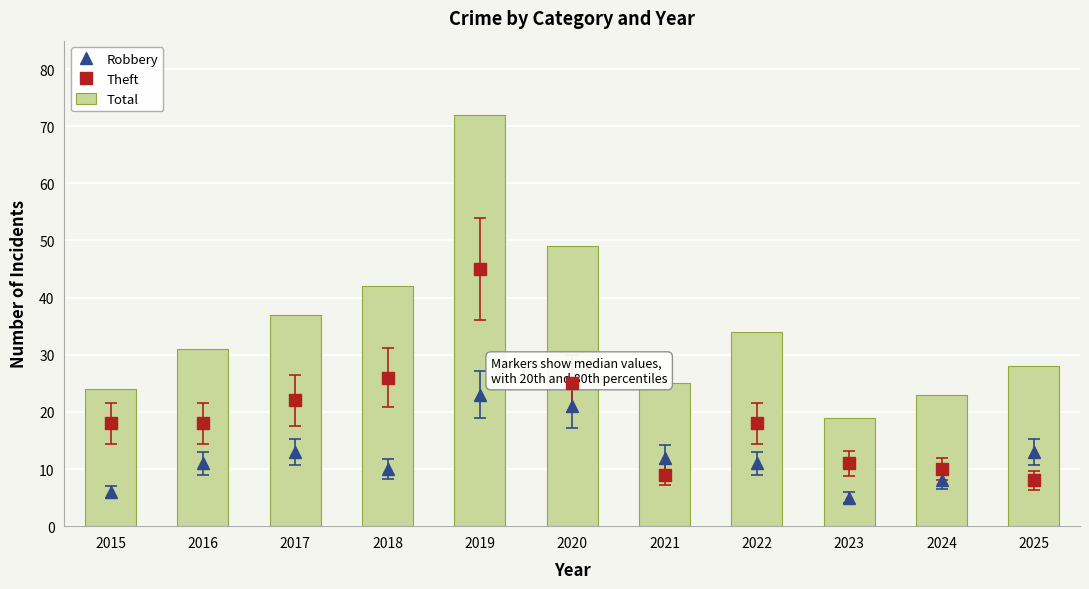

The Total series shows 51 at 2022. True or false?

False